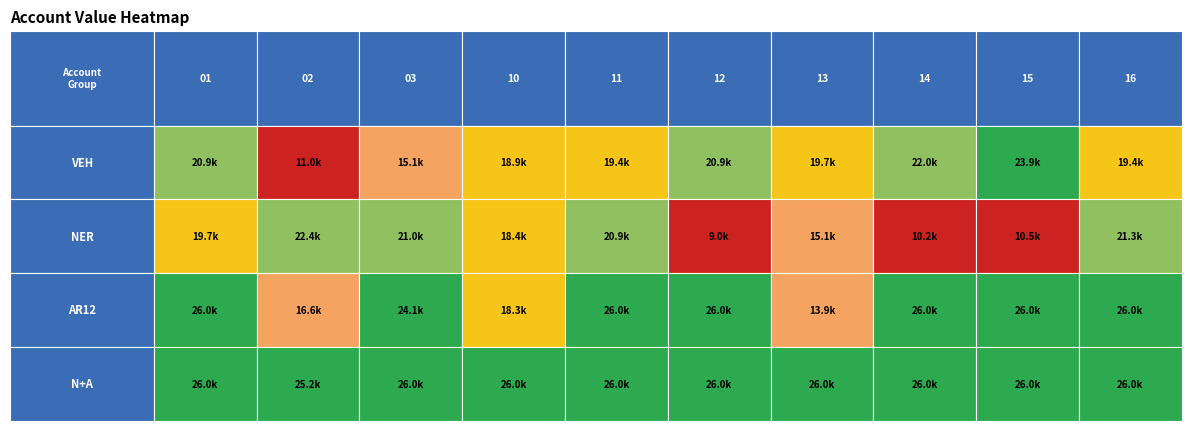

Which series has the largest range (max minus min)?

NER